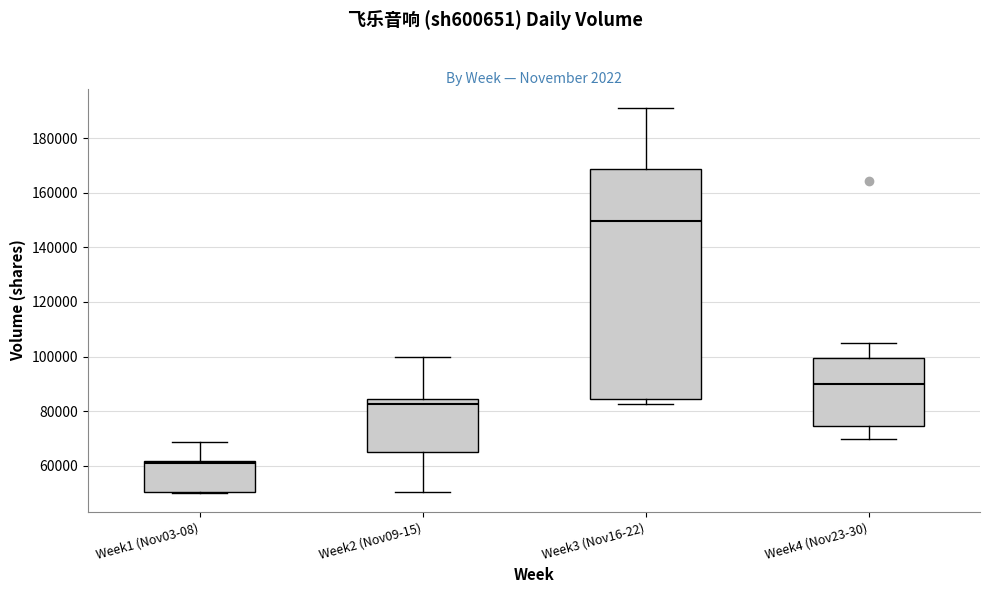

Reading left to right, transcribe this box plot: for each box, give where its median line is, the range the box spans, and where its two whiskers end, as read against the y-axis. The values are not printed on the chart, so give them approximately, as read against the axis.

Week1 (Nov03-08): median 60000, box 50000 to 62000, whiskers 50000 to 68000
Week2 (Nov09-15): median 82000, box 66000 to 84000, whiskers 50000 to 100000
Week3 (Nov16-22): median 150000, box 84000 to 168000, whiskers 82000 to 192000
Week4 (Nov23-30): median 90000, box 74000 to 100000, whiskers 70000 to 106000